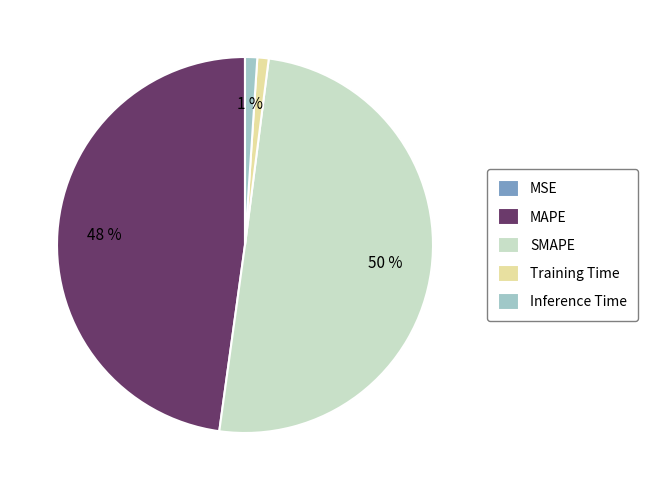

The Training Time slice represents 1% of the pie. True or false?

True